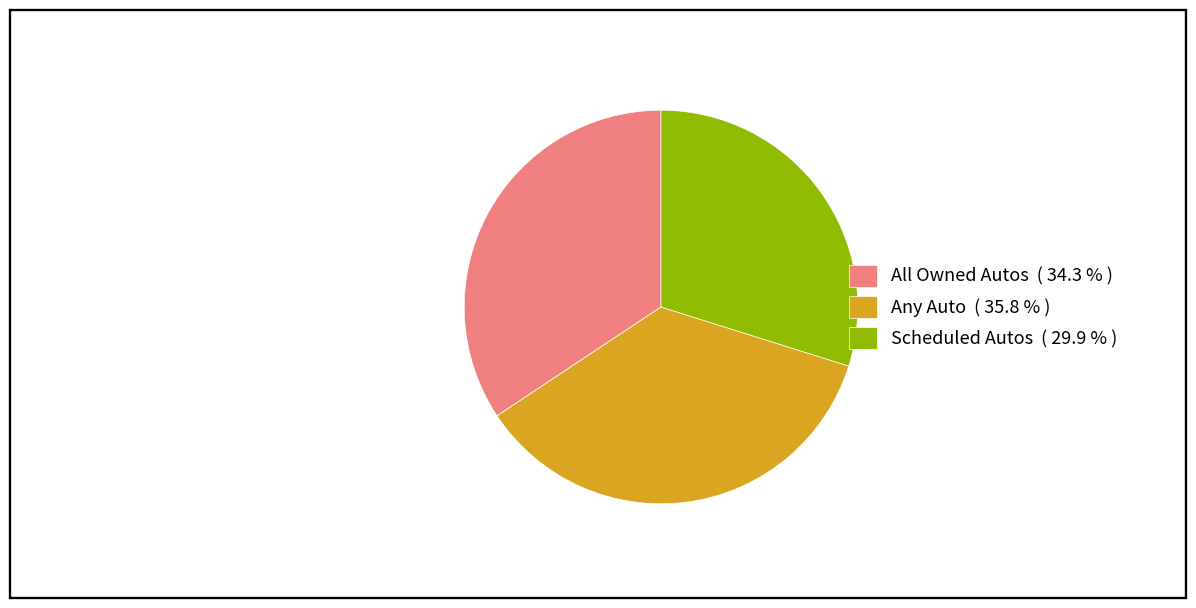

Does Any Auto ( 35.8 % ) represent more than half of the total?

No